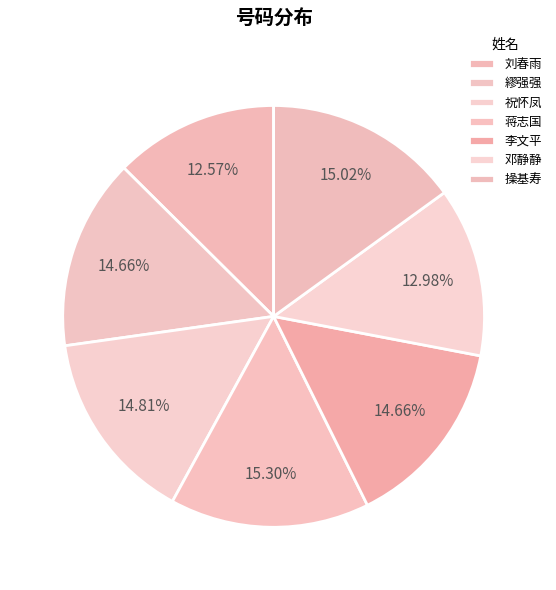

Is there a majority slice in this chart?

No